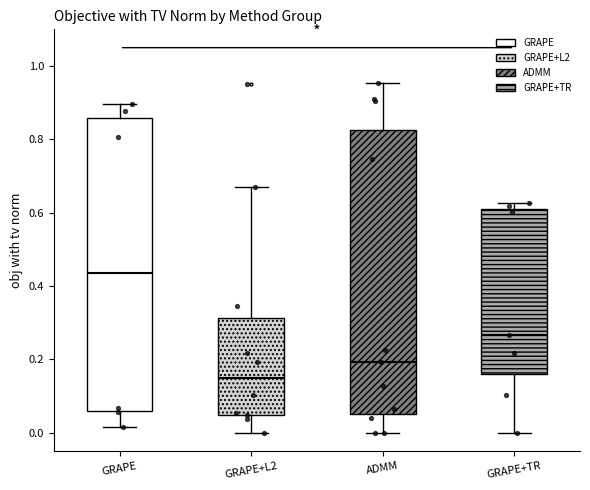

Comparing the boxes themselves (not the whiskers), which one is the tallest?

GRAPE